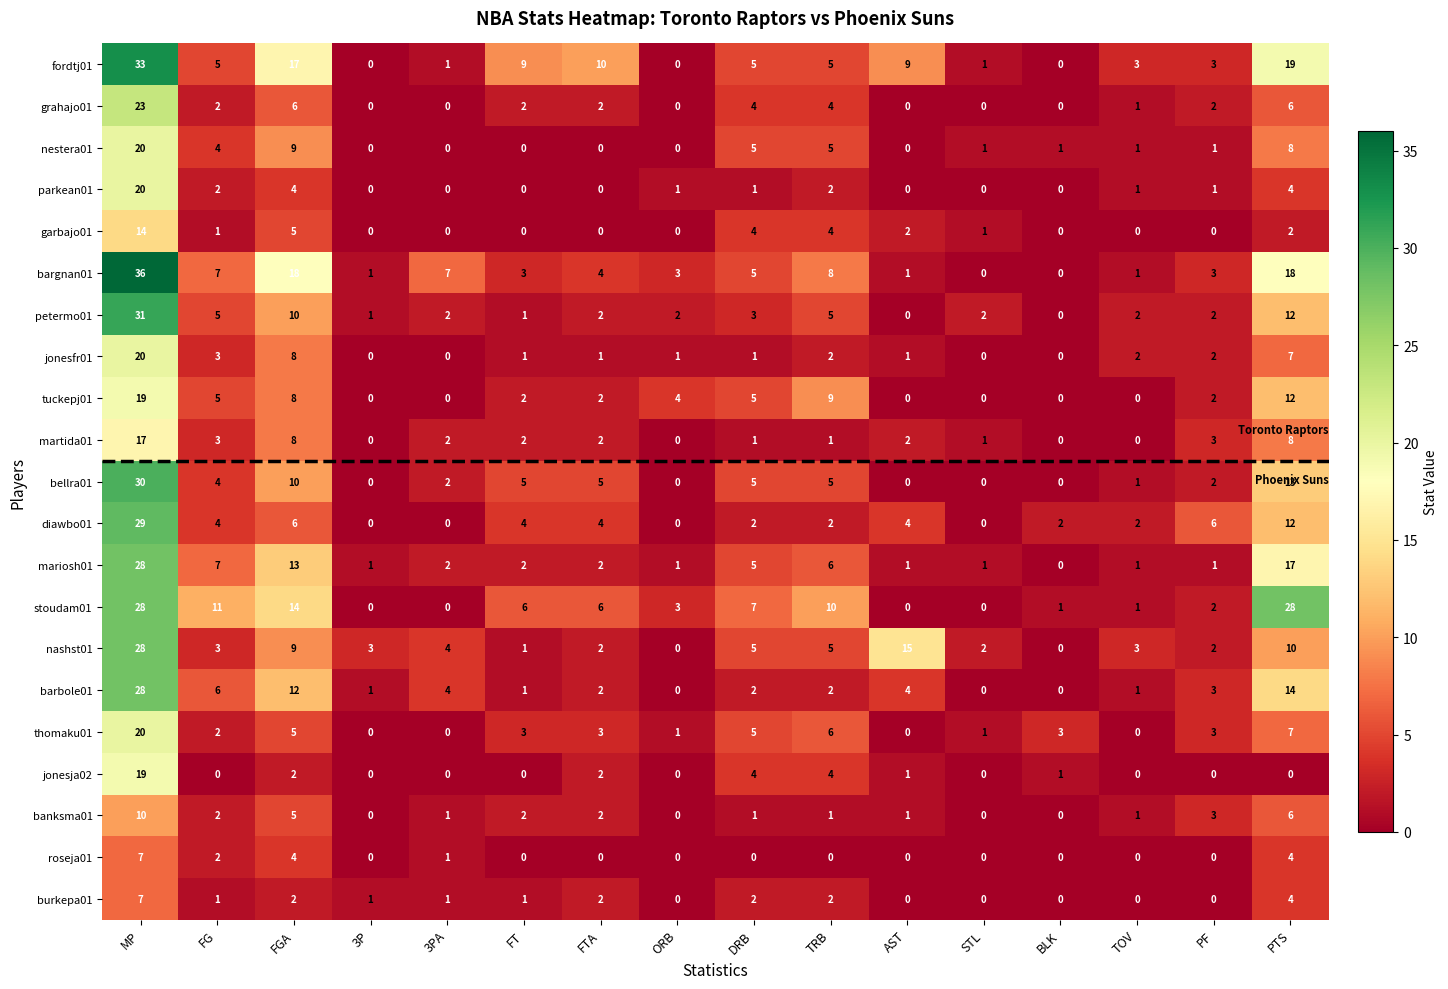

What is the average value of the fordtj01 series?

8